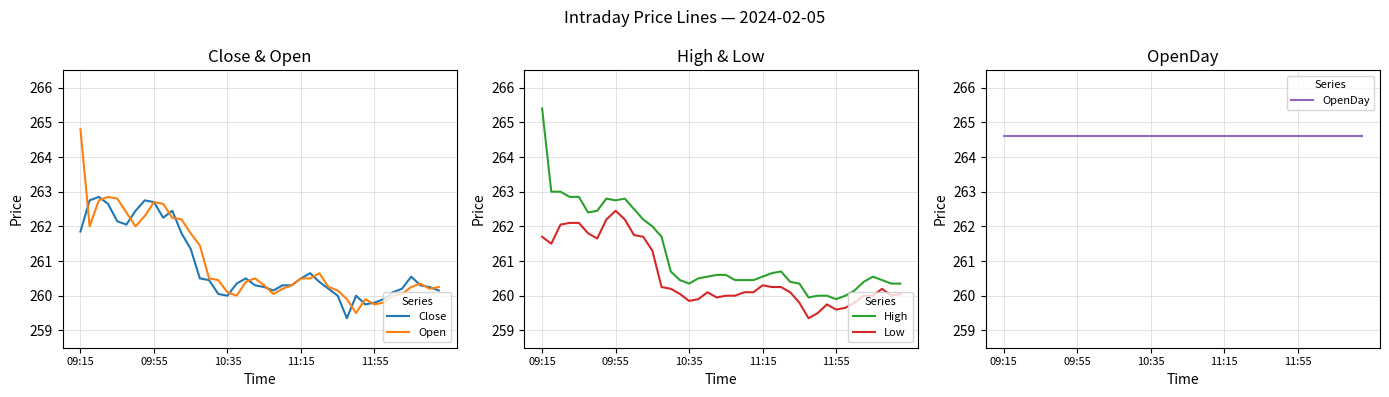

At which category does the chart reach its peak across all series?

09:15